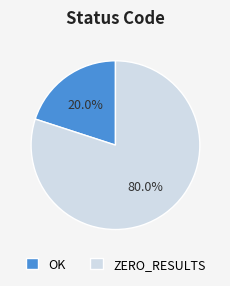

How much of the chart is everything except OK?

80.0%